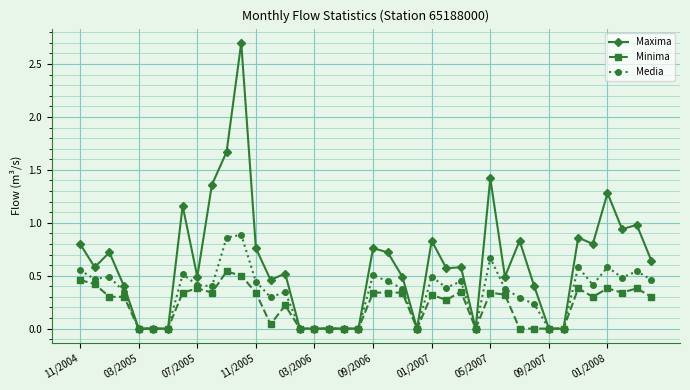

List the series in order of their overall mean, highest first.

Maxima, Media, Minima